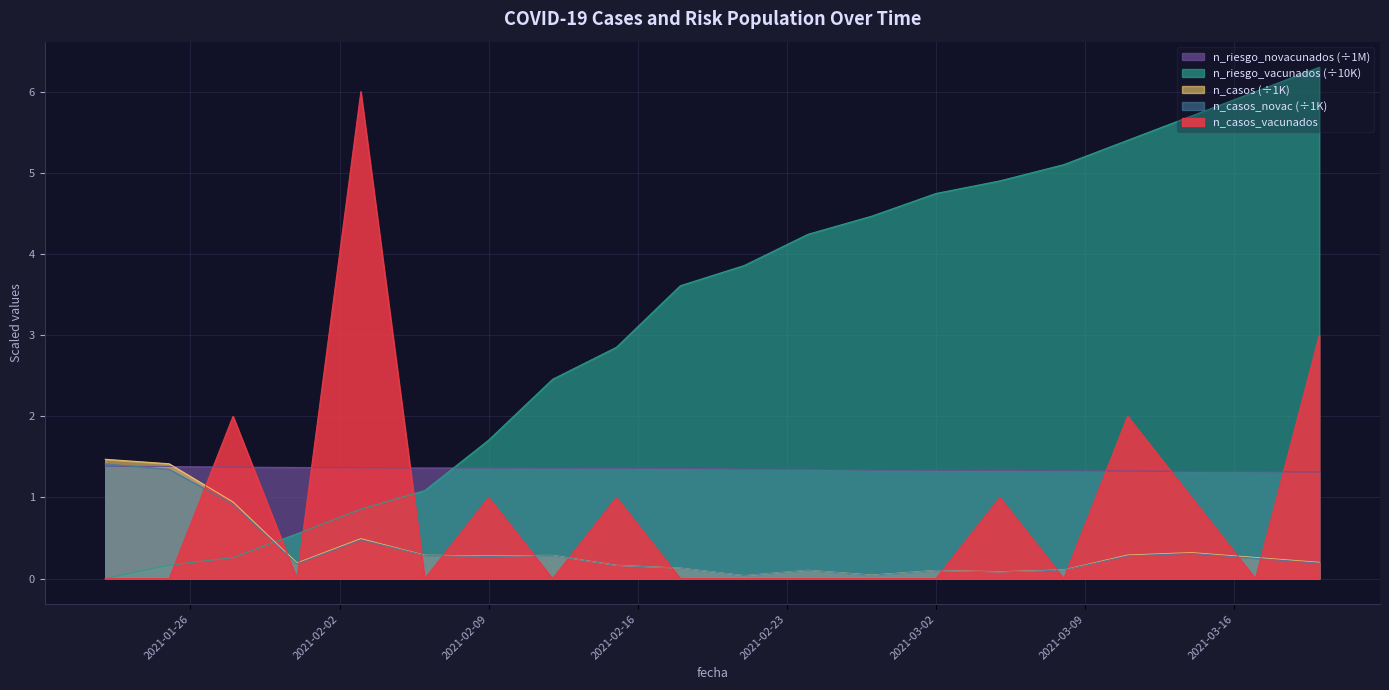

How many interior local peaks does the n_casos series have?

5